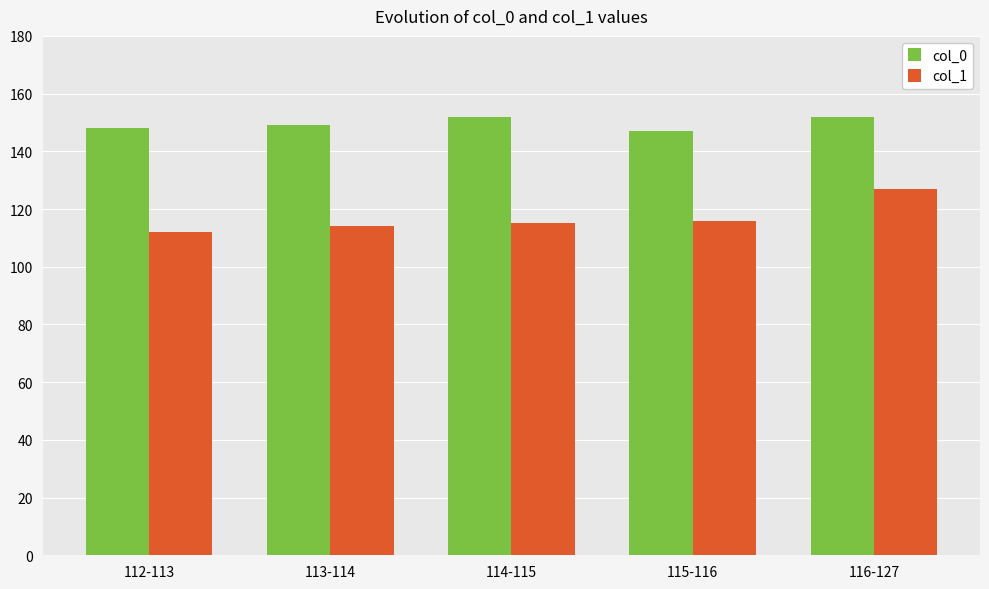

At which label is col_1 closest to 119?

115-116